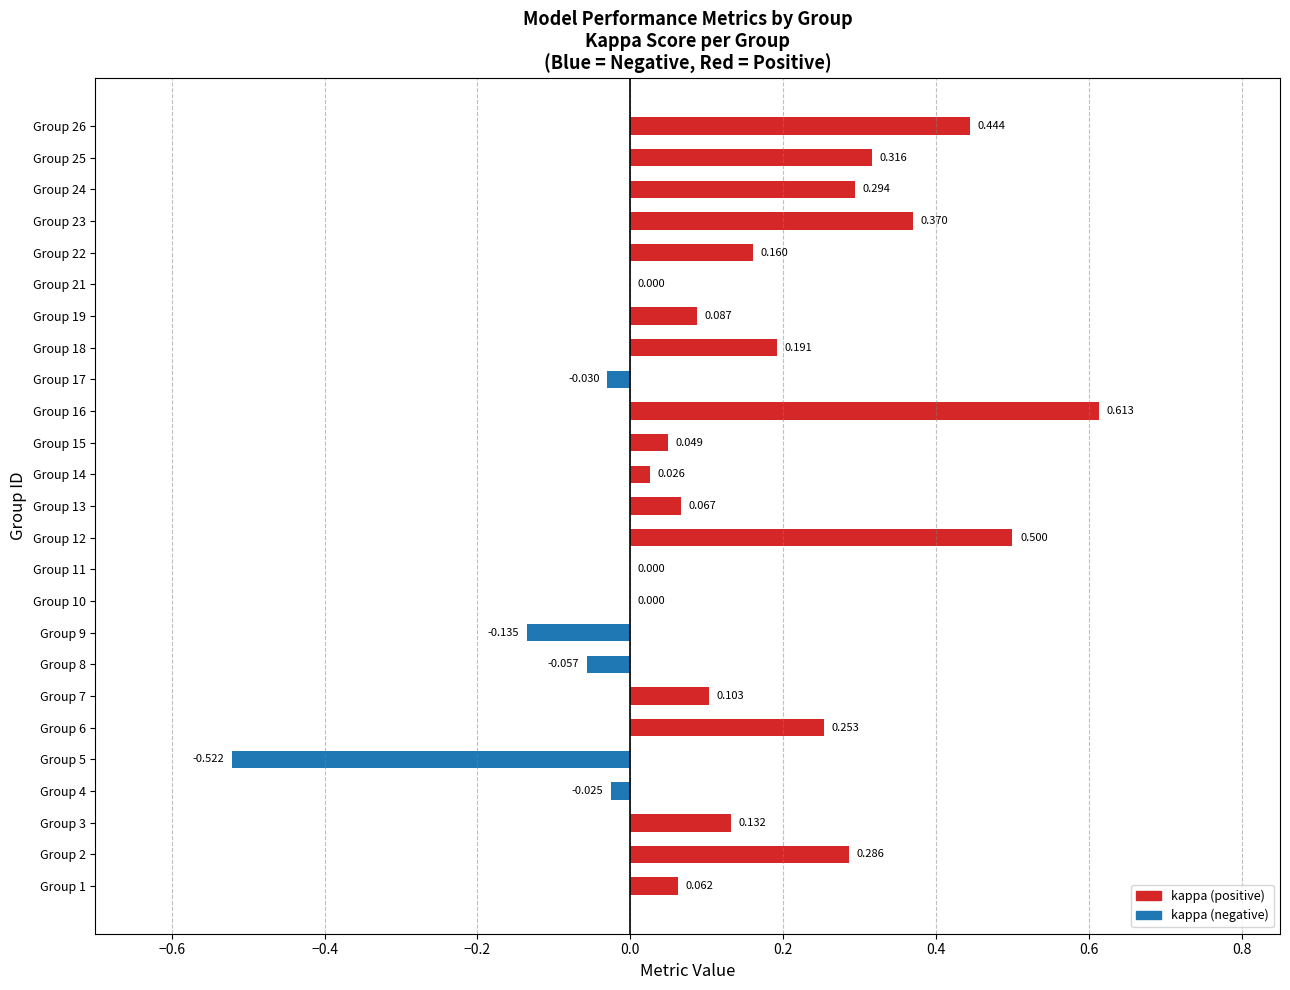

What is the smallest value displayed?

-0.5